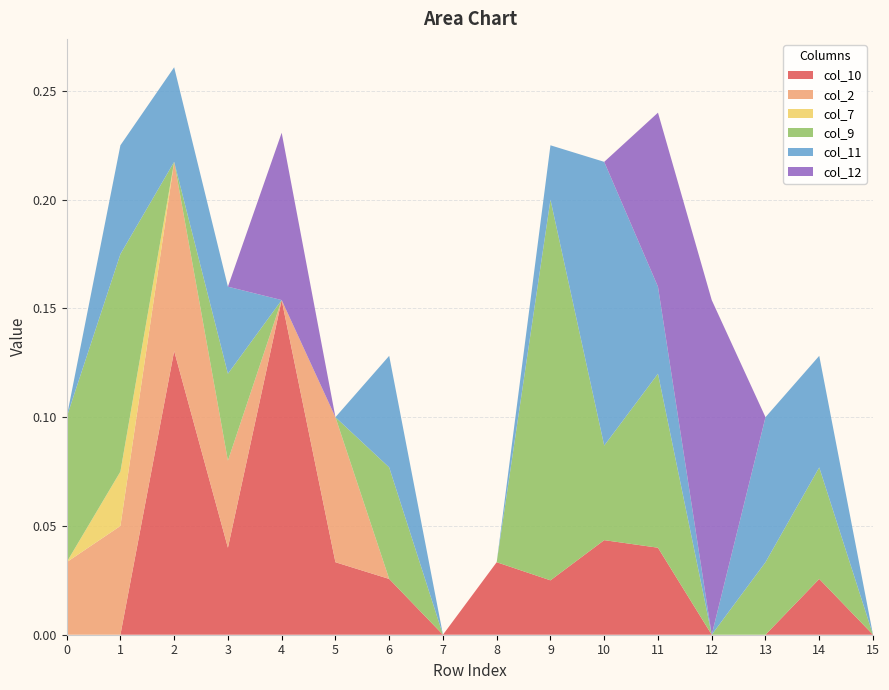

Reading right to left, list all the values displayed in this chart.

col_10: 15=0.0	14=0.0	13=0.0	12=0.0	11=0.0	10=0.0	9=0.0	8=0.0	7=0.0	6=0.0	5=0.0	4=0.2	3=0.0	2=0.1	1=0.0	0=0.0
col_2: 15=0.0	14=0.0	13=0.0	12=0.0	11=0.0	10=0.0	9=0.0	8=0.0	7=0.0	6=0.0	5=0.1	4=0.0	3=0.0	2=0.1	1=0.1	0=0.0
col_7: 15=0.0	14=0.0	13=0.0	12=0.0	11=0.0	10=0.0	9=0.0	8=0.0	7=0.0	6=0.0	5=0.0	4=0.0	3=0.0	2=0.0	1=0.0	0=0.0
col_9: 15=0.0	14=0.1	13=0.0	12=0.0	11=0.1	10=0.0	9=0.2	8=0.0	7=0.0	6=0.1	5=0.0	4=0.0	3=0.0	2=0.0	1=0.1	0=0.1
col_11: 15=0.0	14=0.1	13=0.1	12=0.0	11=0.0	10=0.1	9=0.0	8=0.0	7=0.0	6=0.1	5=0.0	4=0.0	3=0.0	2=0.0	1=0.1	0=0.0
col_12: 15=0.0	14=0.0	13=0.0	12=0.2	11=0.1	10=0.0	9=0.0	8=0.0	7=0.0	6=0.0	5=0.0	4=0.1	3=0.0	2=0.0	1=0.0	0=0.0